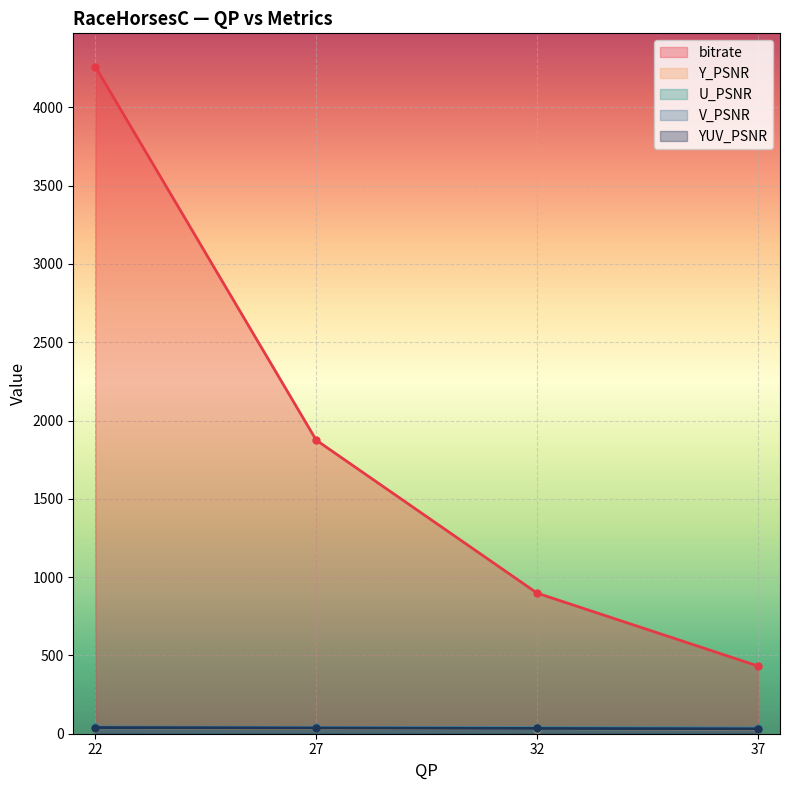

Reading left to right, list all the values displayed in this chart.

bitrate: 22=4259.8	27=1874.9	32=898.1	37=432.5
Y_PSNR: 22=38.6	27=35.6	32=32.6	37=29.9
U_PSNR: 22=41.3	27=39.0	32=37.2	37=35.8
V_PSNR: 22=42.4	27=40.3	32=38.4	37=36.8
YUV_PSNR: 22=39.3	27=36.4	32=33.7	37=31.1